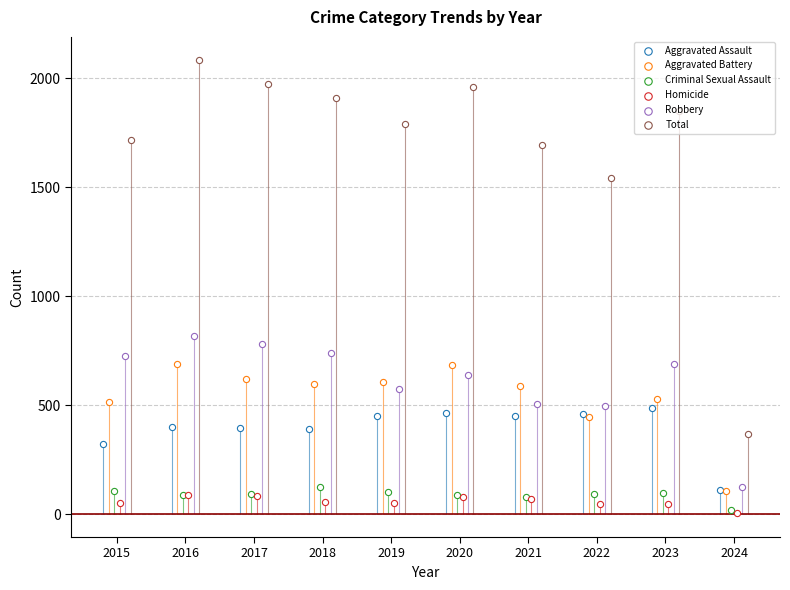

Which series has the largest total across all categories?

Total